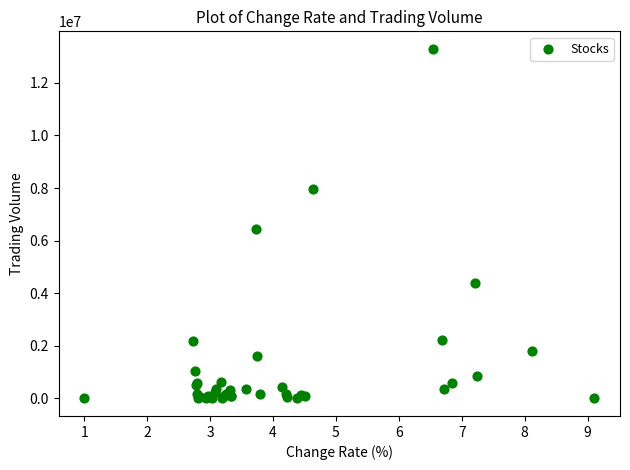

What Y value in the scatter plot is closest to 6645962?

6427339